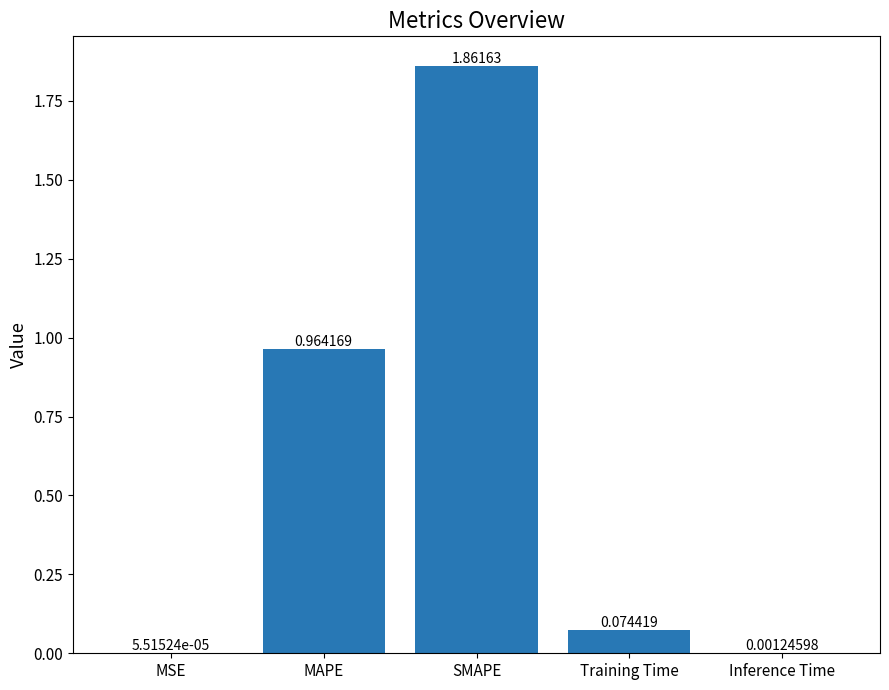

At which label is the value closest to 0?

MSE